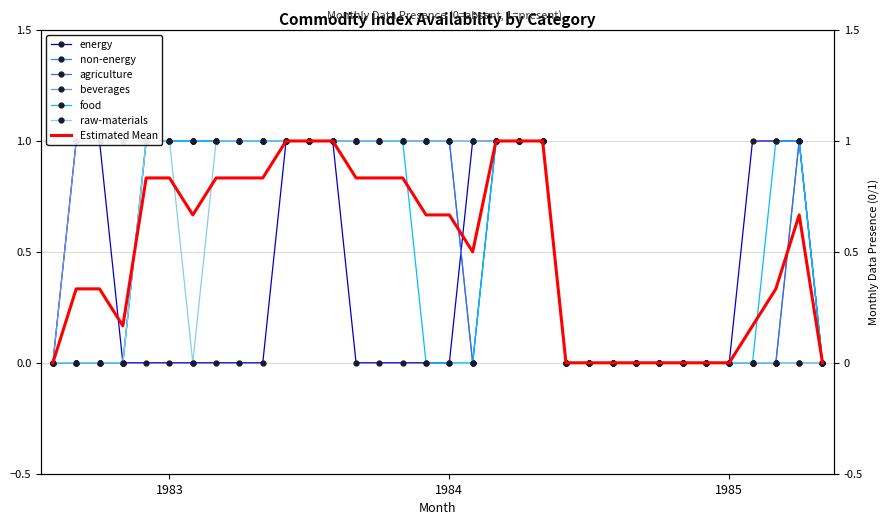

Is this an area chart (filled region under the line)?

No